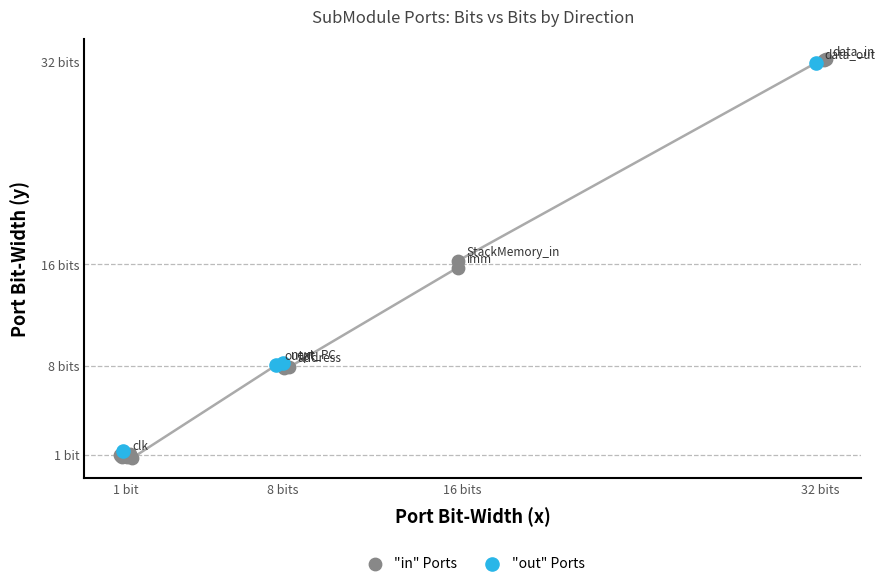

Which series contains the highest Y value?

"in" Ports